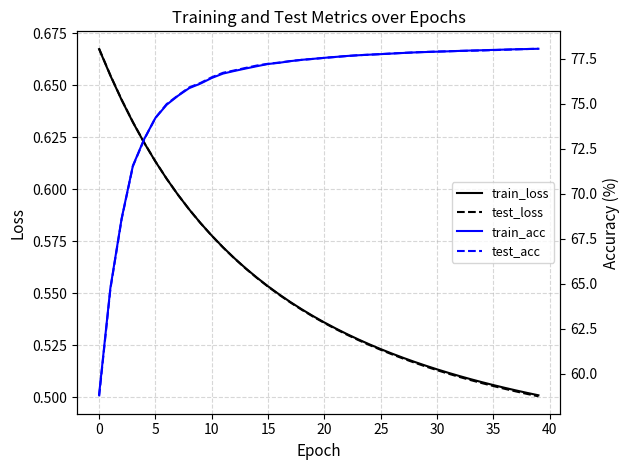

True or false: test_loss has a value of 0.4 at 5.

False